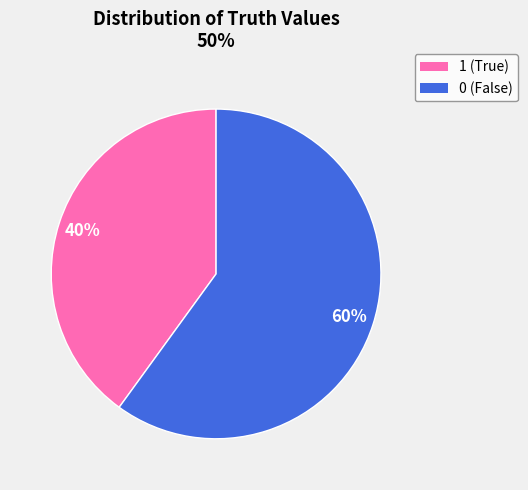

Is the sum of 1 and 0 greater than half?

Yes